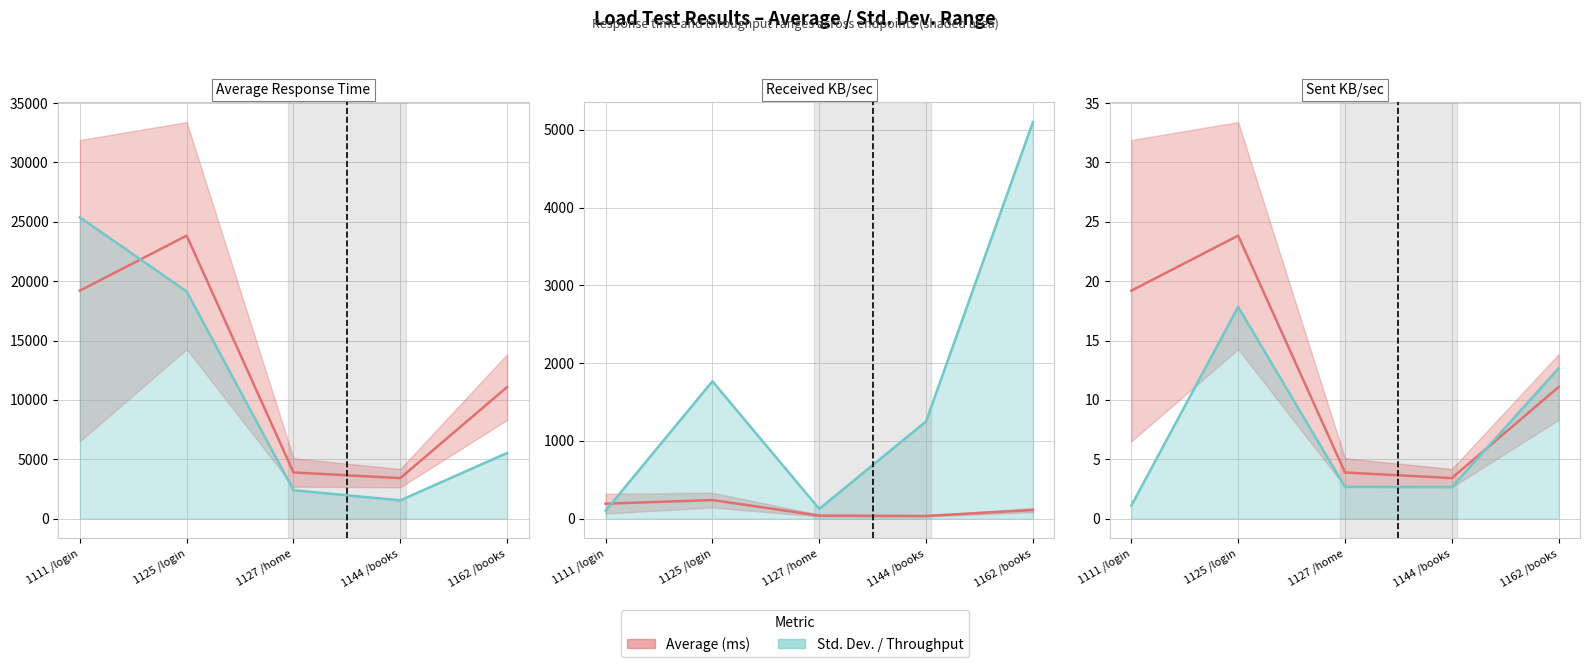

Reading left to right, what are all the values shown in this chart?

Average (ms): 19.2	23.8	3.9	3.4	11.1
Std. Dev. (ms): 25382.0	19127.4	2394.4	1539.7	5529.6
Received KB/sec: 101.2	1765.9	125.2	1250.2	5098.2
Sent KB/sec: 1.1	17.8	2.7	2.7	12.7